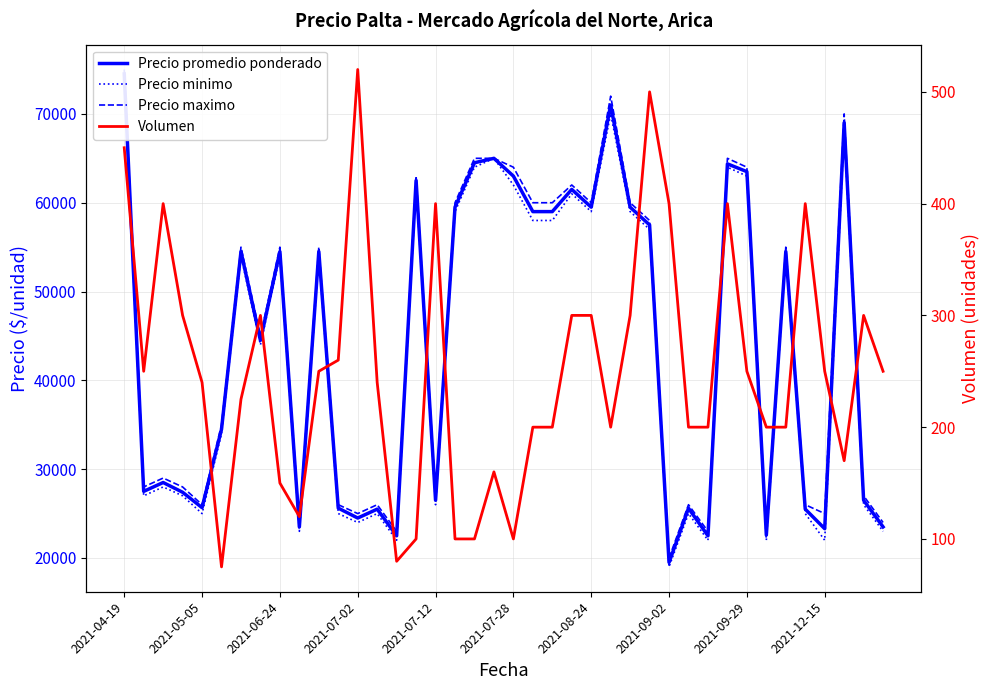

List the labels in order of Precio maximo value, largest first.

2021-04-19, 25, 37, 18, 19, 31, 20, 32, 15, 23, 17, 21, 22, 24, 26, 27, 2021-08-24, 2021-09-29, 10, 34, 2021-09-02, 2021-07-28, 2021-06-24, 2021-05-05, 2021-07-02, 16, 38, 2021-07-12, 11, 13, 29, 35, 12, 36, 2021-12-15, 39, 14, 30, 33, 28